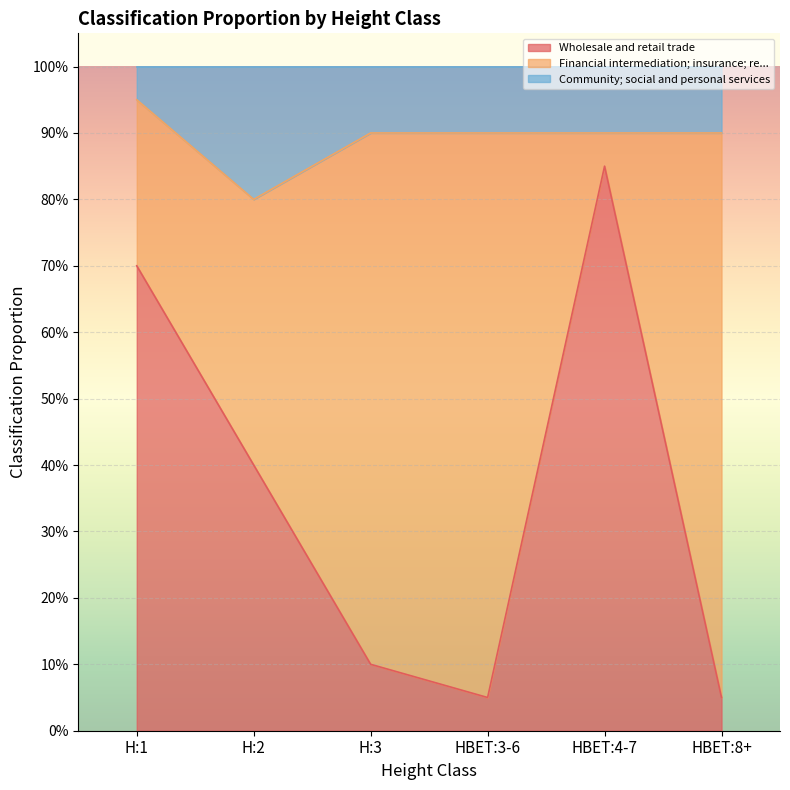

What is the label of the 1st point from the right?

HBET:8+